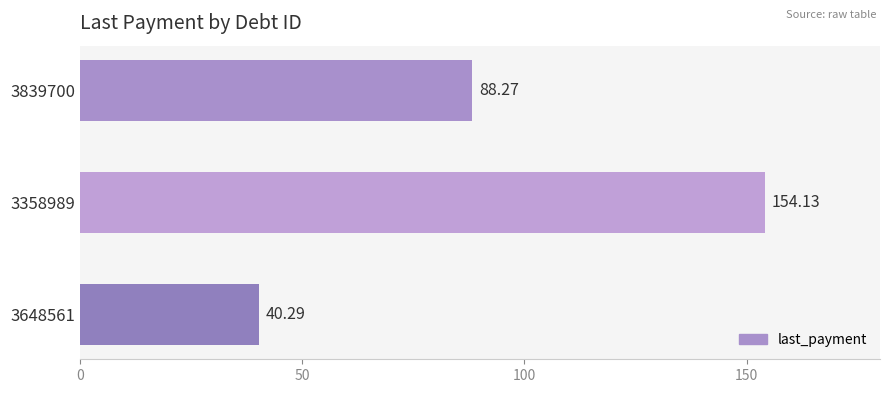

Does the chart contain any negative values?

No